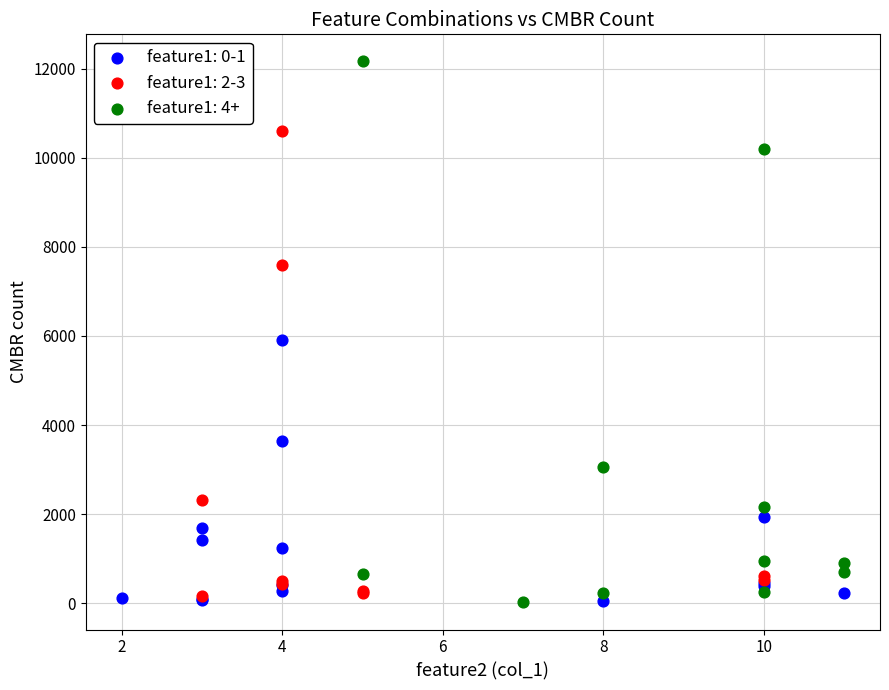

Which series has the widest spread of Y values?

feature1: 4+